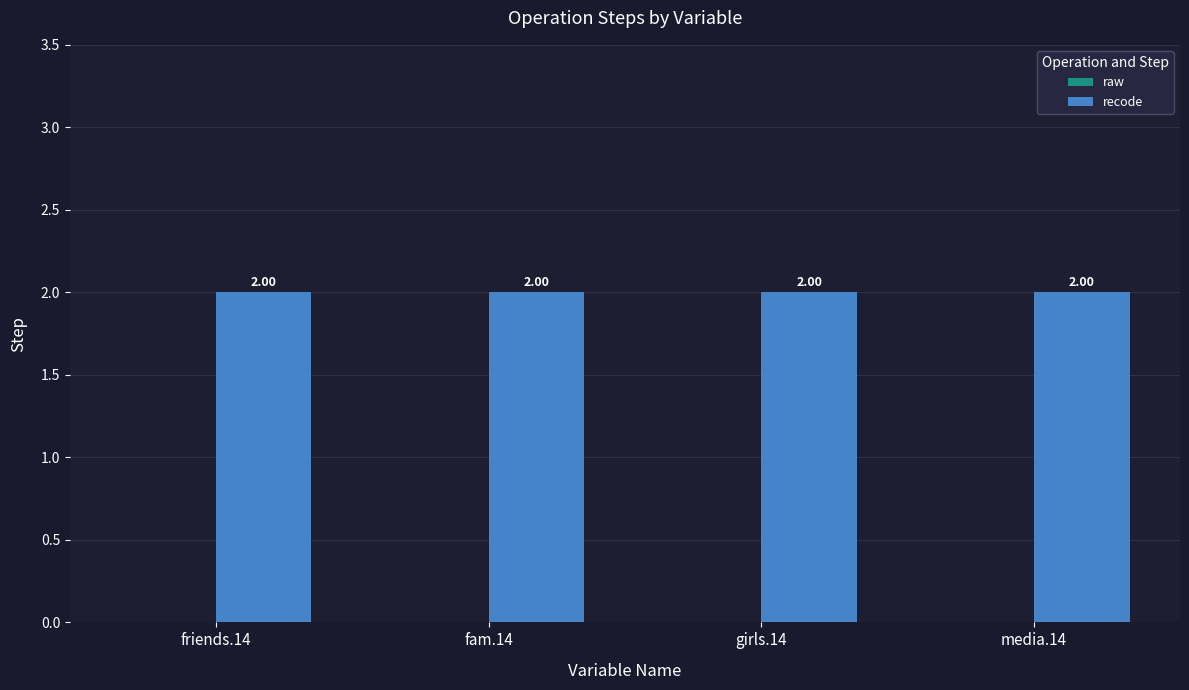

Which series changed the most between friends.14 and media.14?

raw